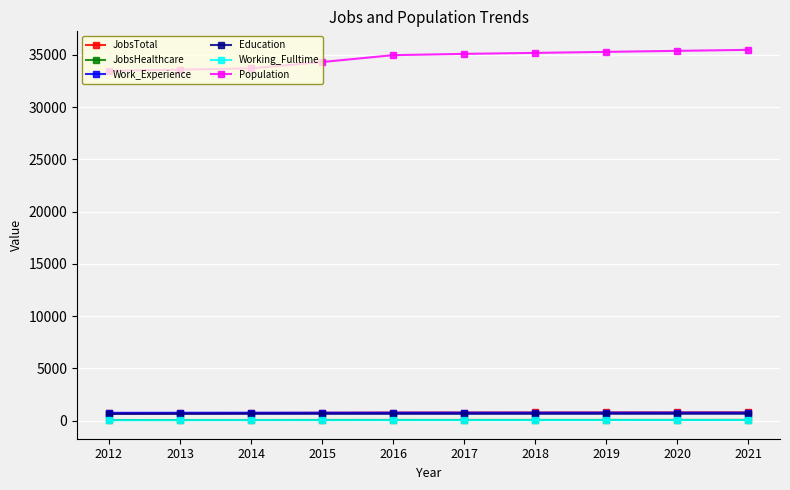

What is the greatest value displayed?

35484